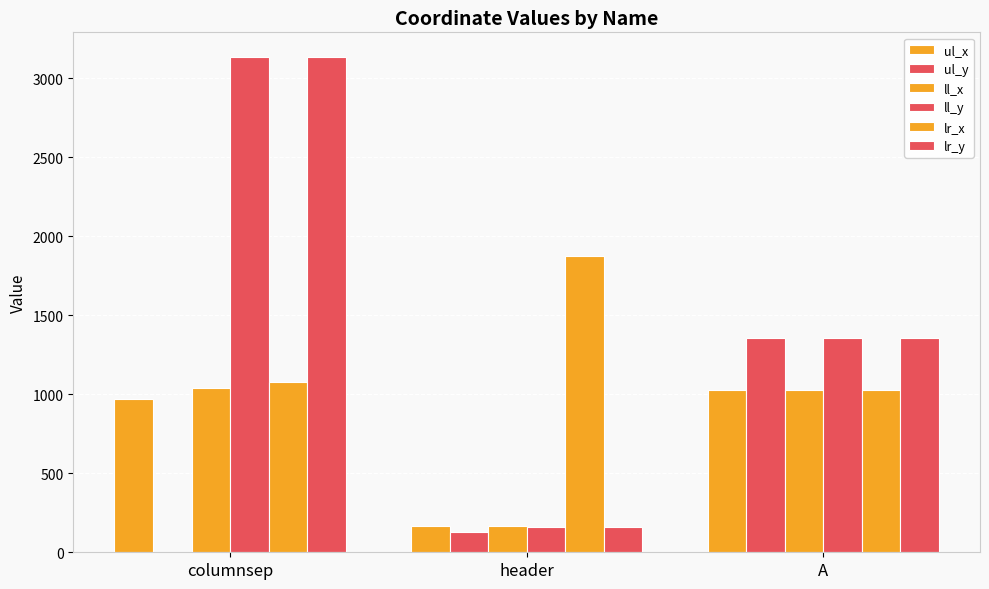

How many groups of bars are there?

3